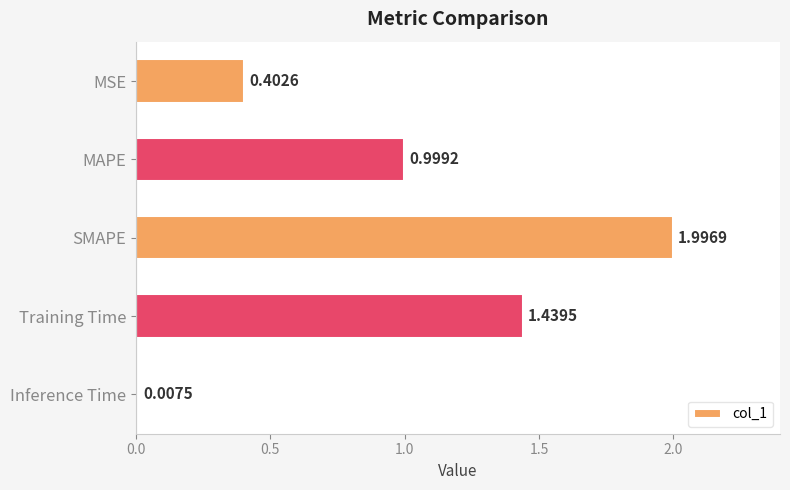

Rank the categories by value from lowest to highest.

Inference Time, MSE, MAPE, Training Time, SMAPE